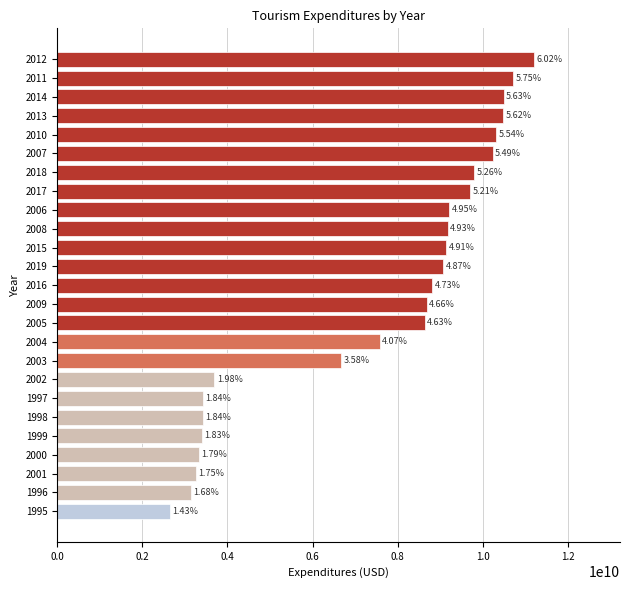

Are the bars horizontal?

Yes